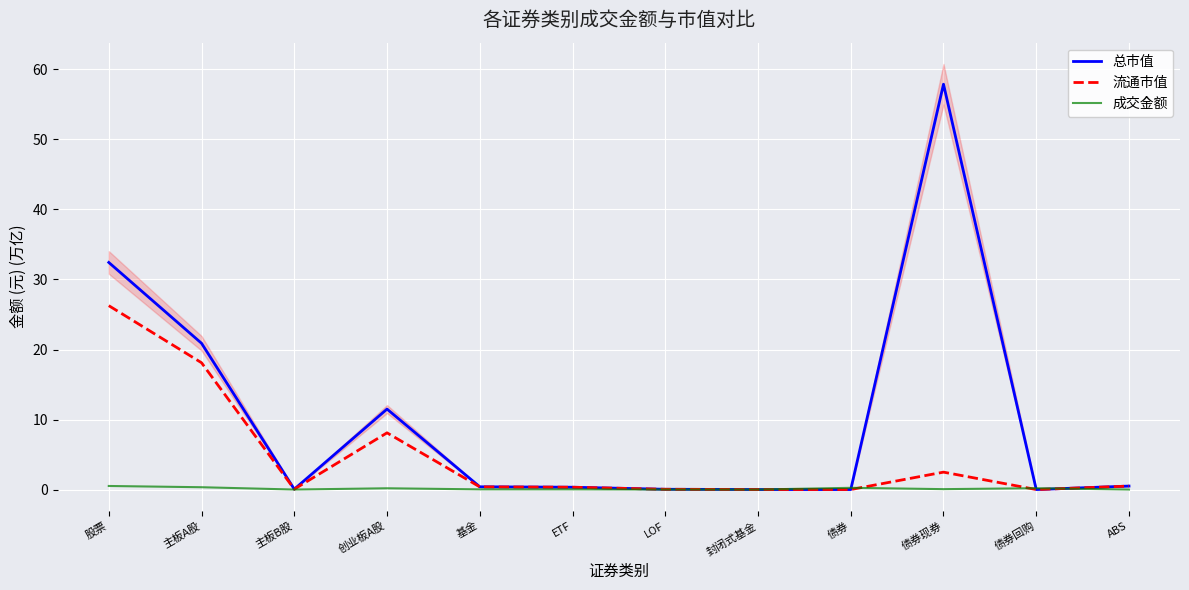

Where is the first local minimum for 总市值?

主板B股